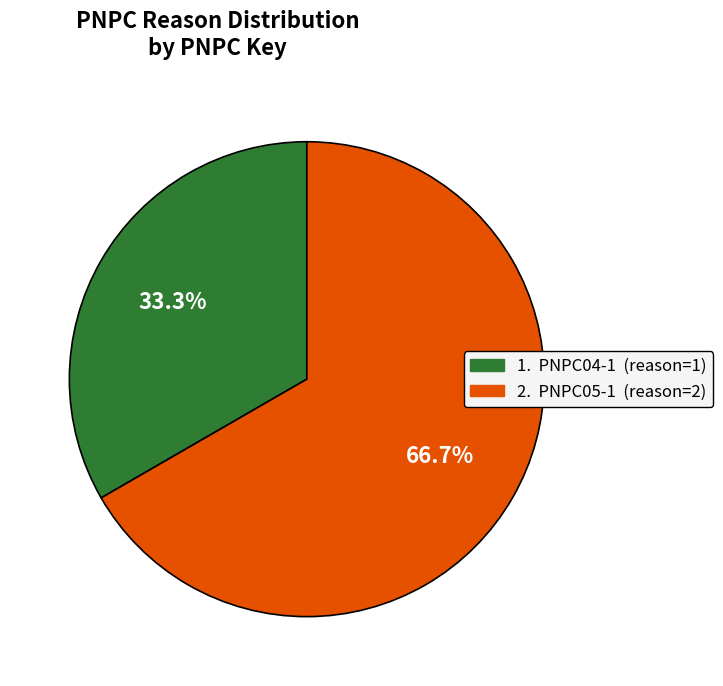

Is there any slice that represents more than half of the pie?

Yes